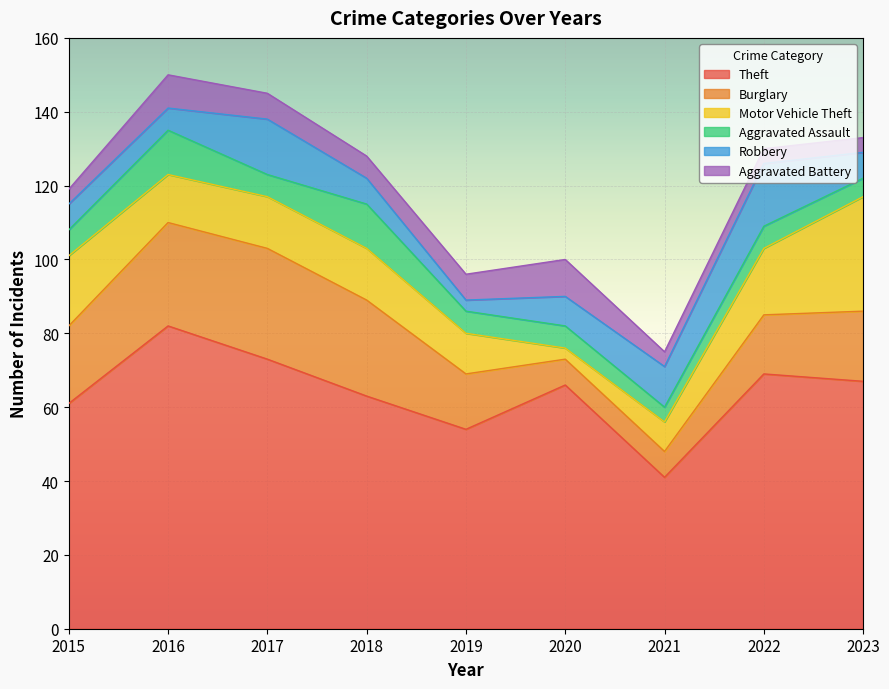

What is the difference between the maximum and second lowest values in the Robbery series?

11